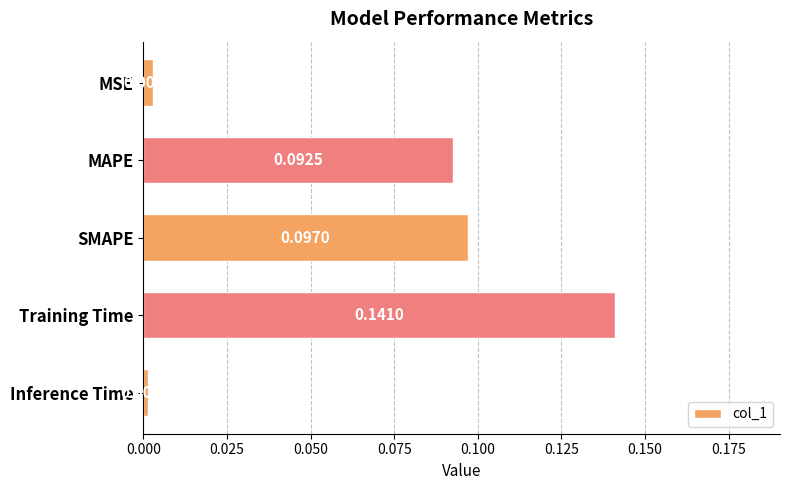

What is the sum of all values?

0.3